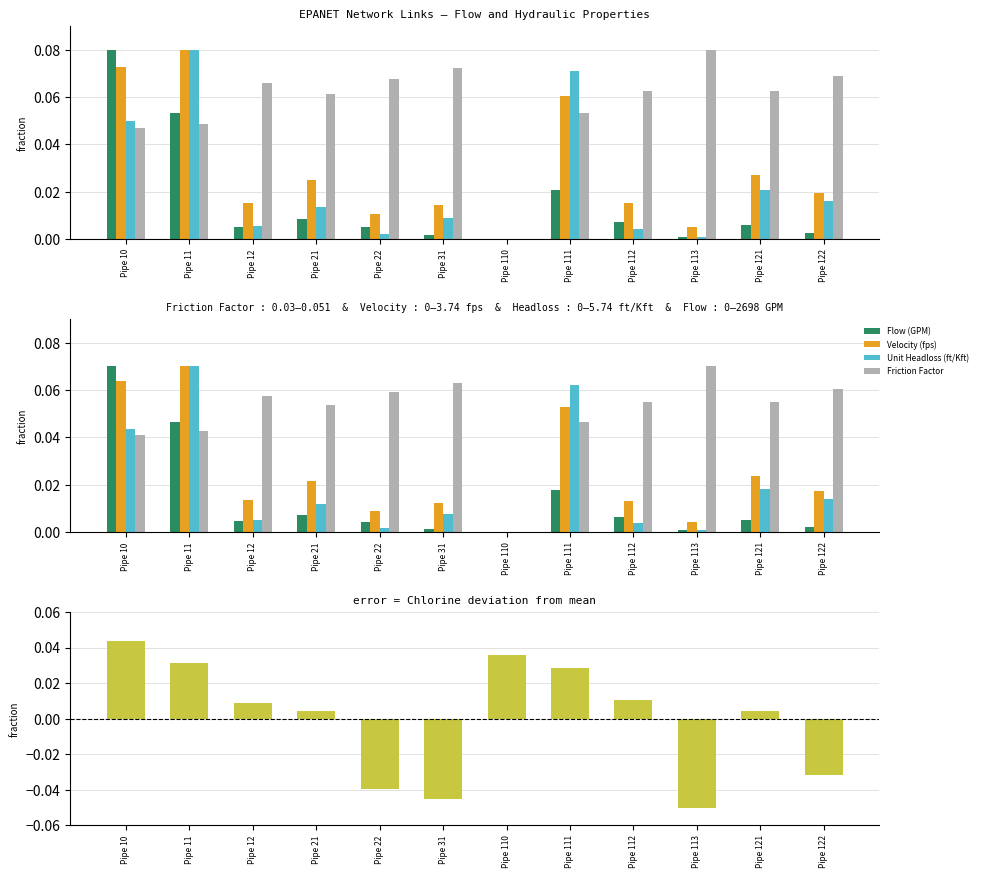

How many bars are there in each group?

4